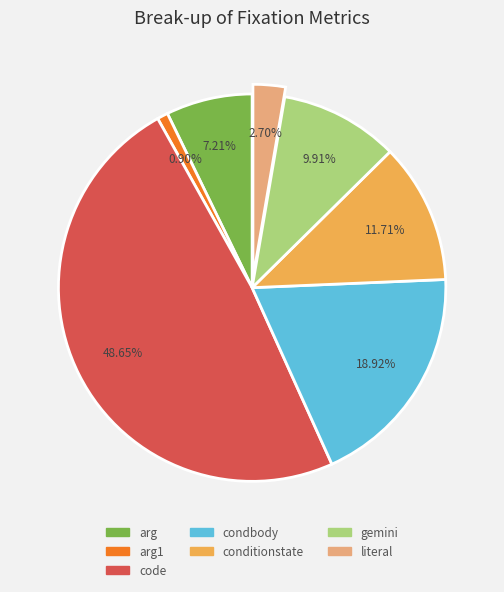

Is there any slice that represents more than half of the pie?

No